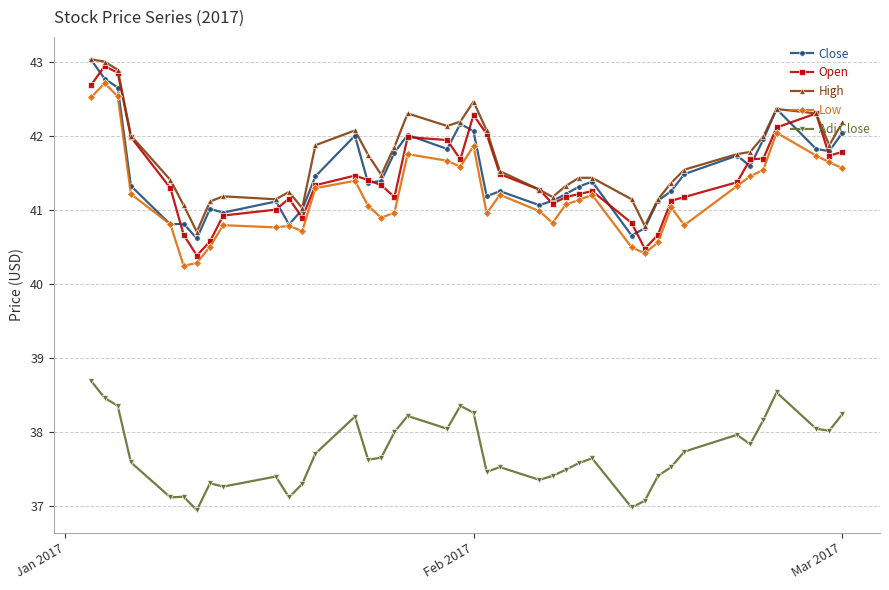

True or false: High has more than 2 interior local peaks.

True